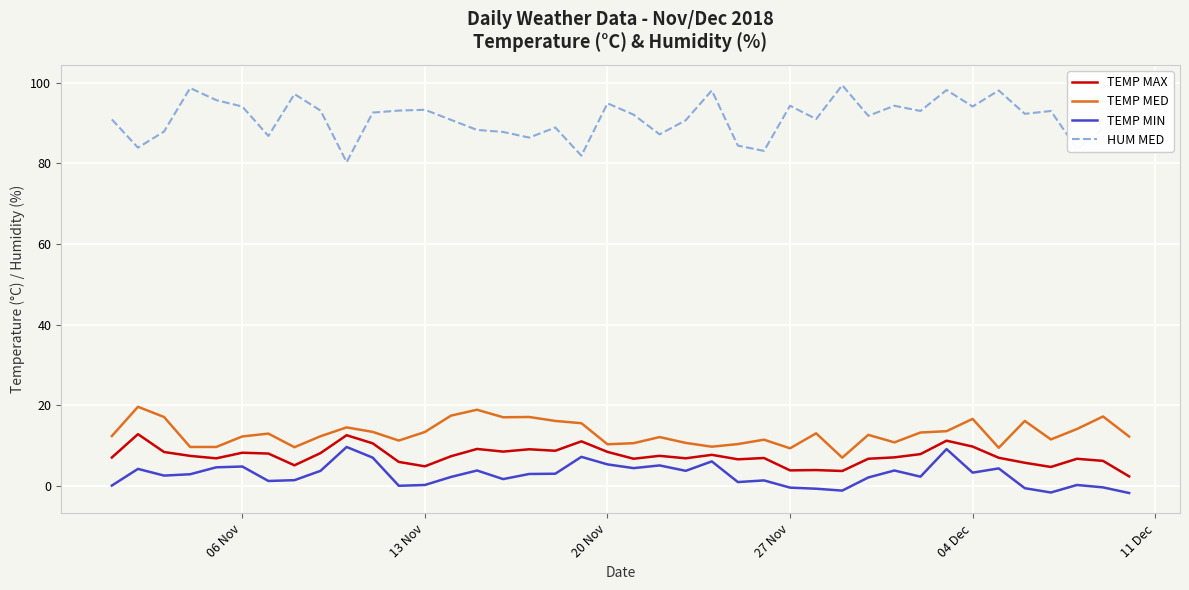

What is the difference between the maximum and minimum values in the TEMP MIN series?

11.4